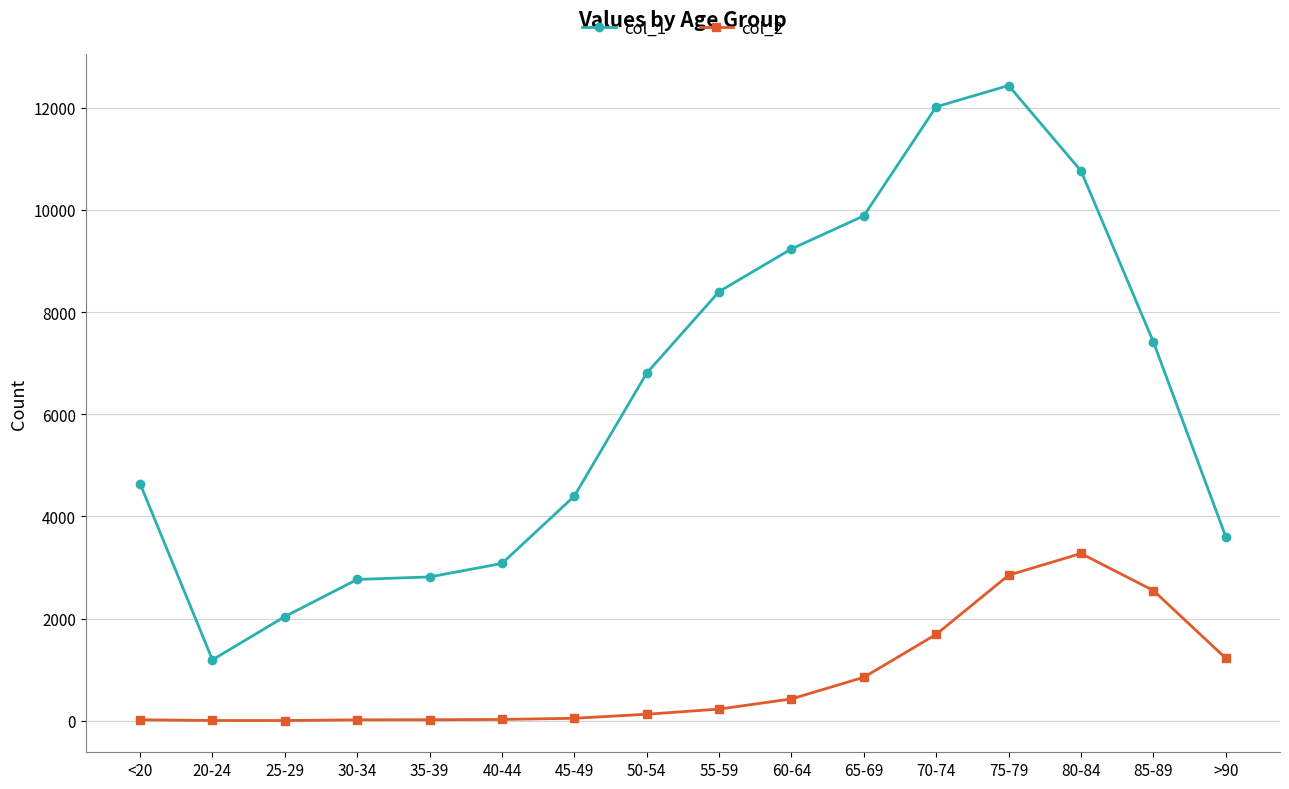

What is the total value across all series at 75-79?

15282